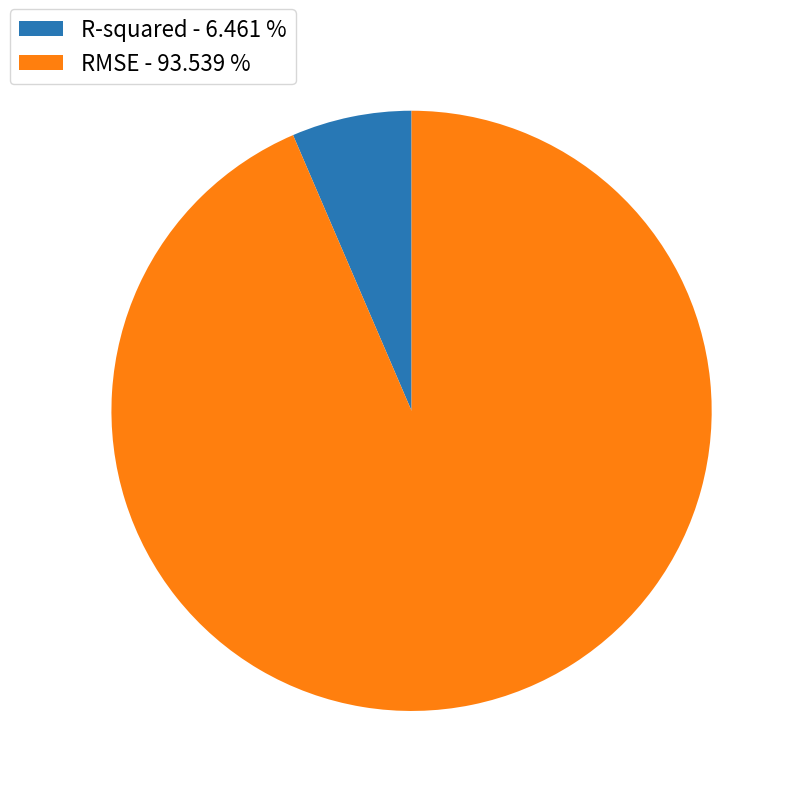

True or false: RMSE accounts for 94% of the total.

True